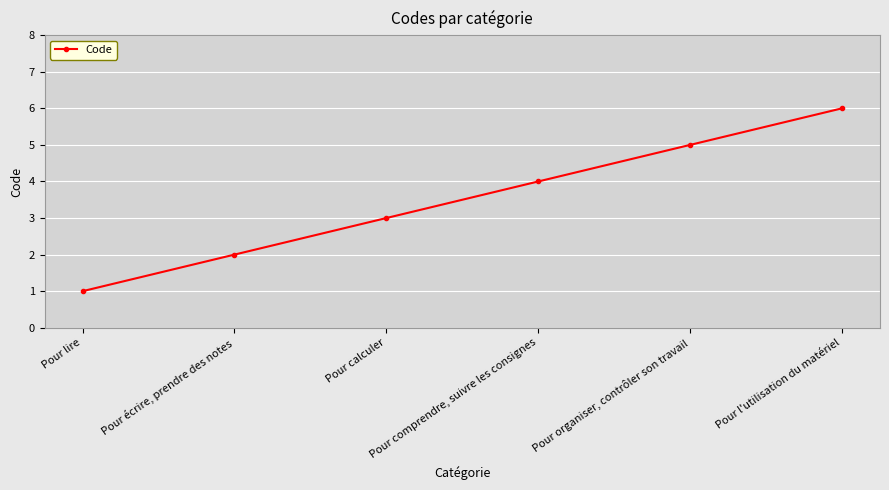

Reading left to right, transcribe all the data shown in this chart.

1	2	3	4	5	6